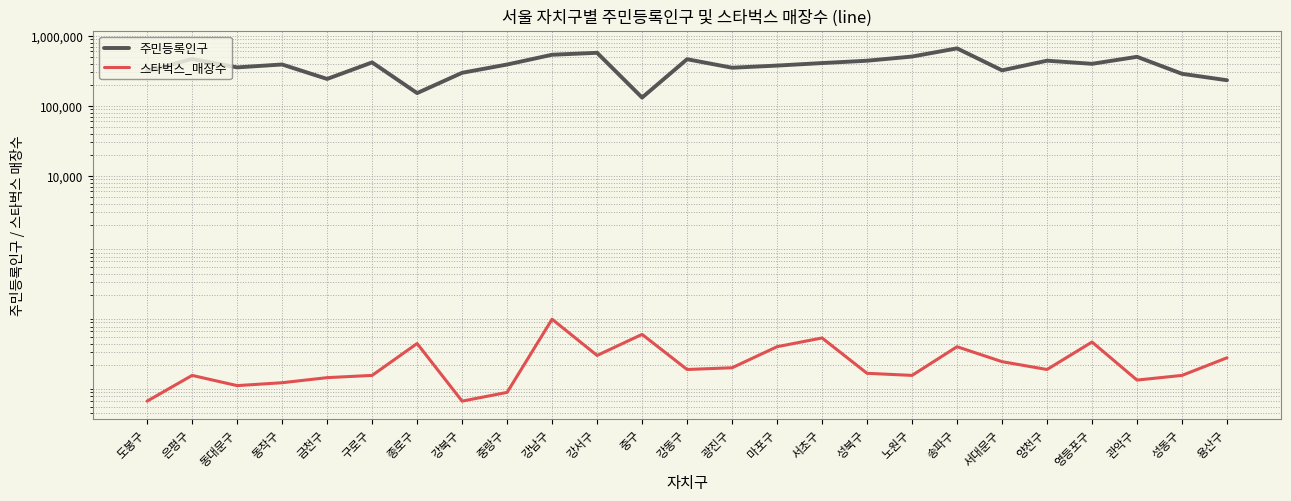

The 스타벅스_매장수 series shows 22 at 서초구. True or false?

False